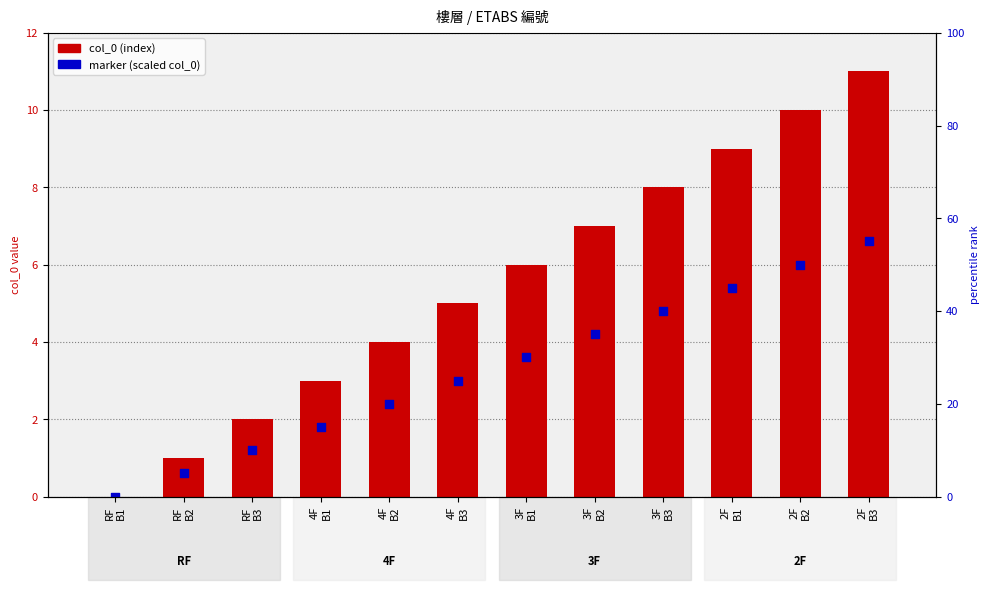

What is the total value across all series at 4F
B2?

6.4